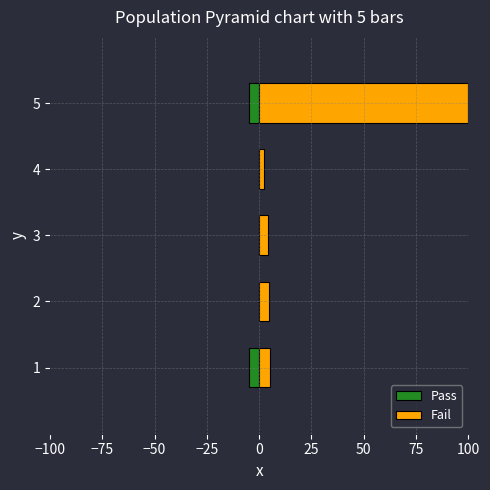

Are the bars horizontal?

Yes